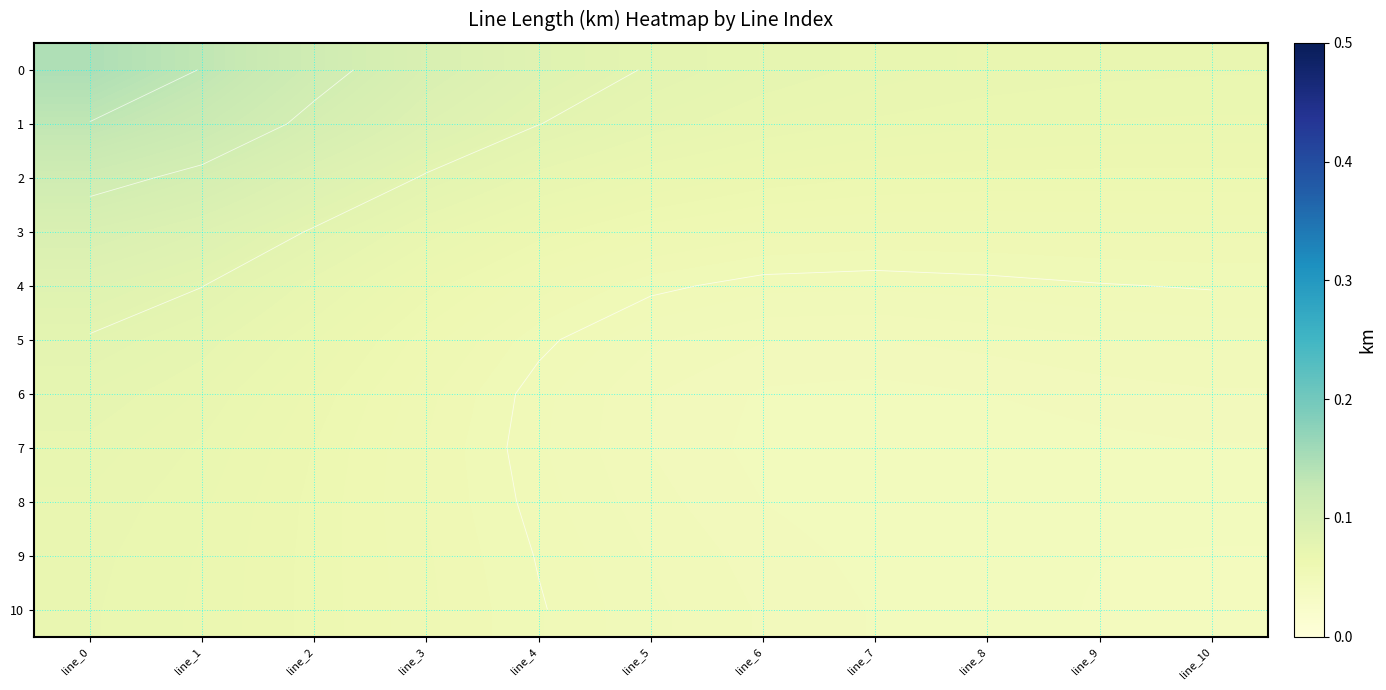

Is it true that 9 equals 0.1 at line_4?

True